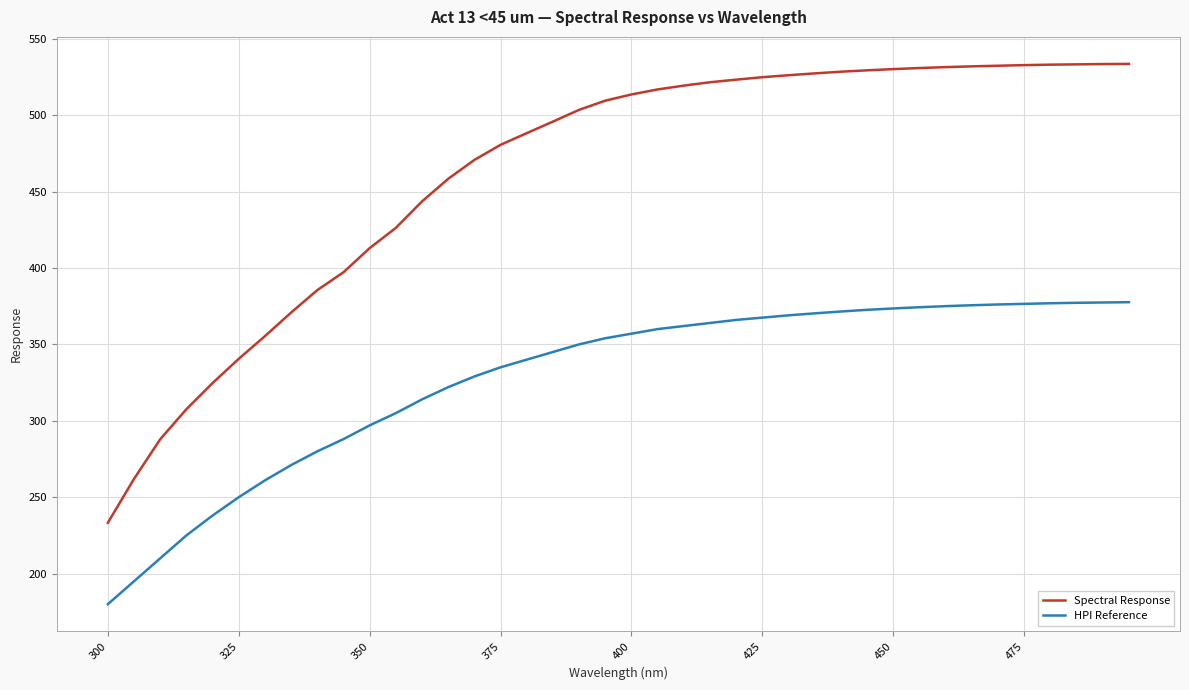

Rank the series by their maximum value, from lowest to highest.

HPI Reference, Spectral Response